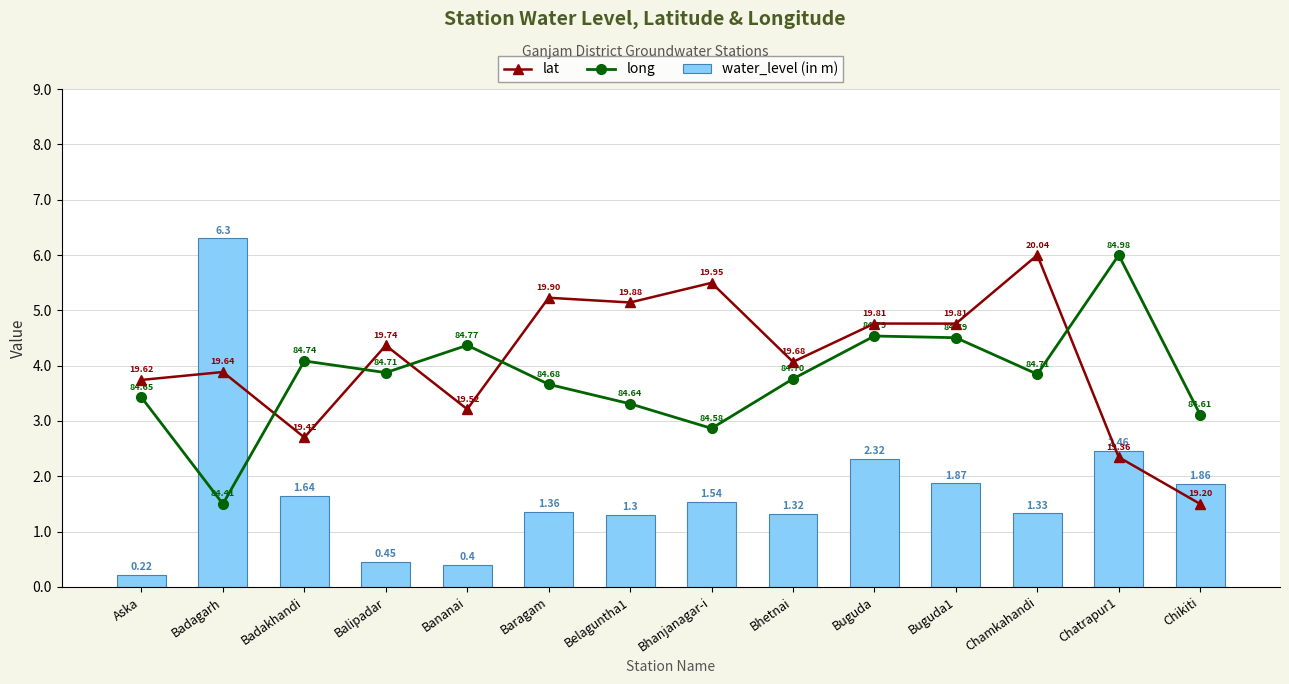

The value of long at Badagarh is 0.6. True or false?

False